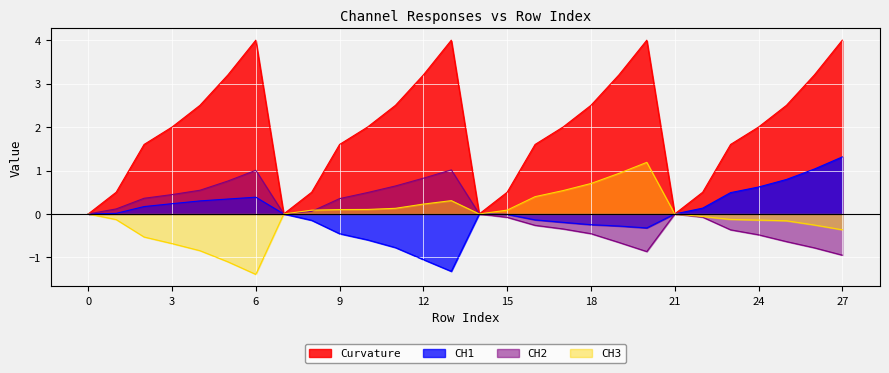

The value of CH1 at 17 is -0.2. True or false?

True